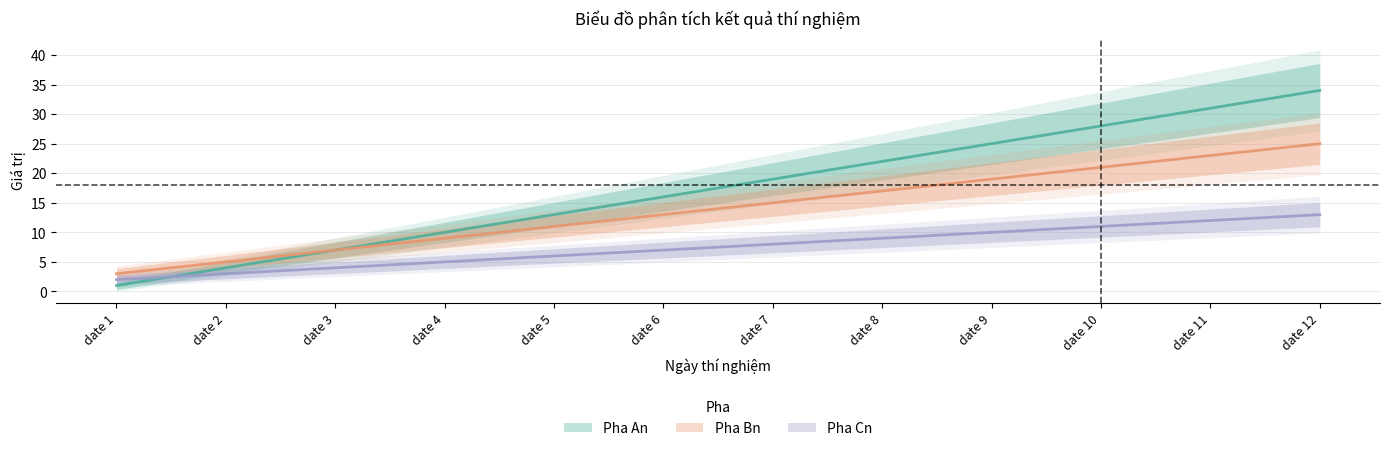

At which category is the sum across all series the highest?

date 12